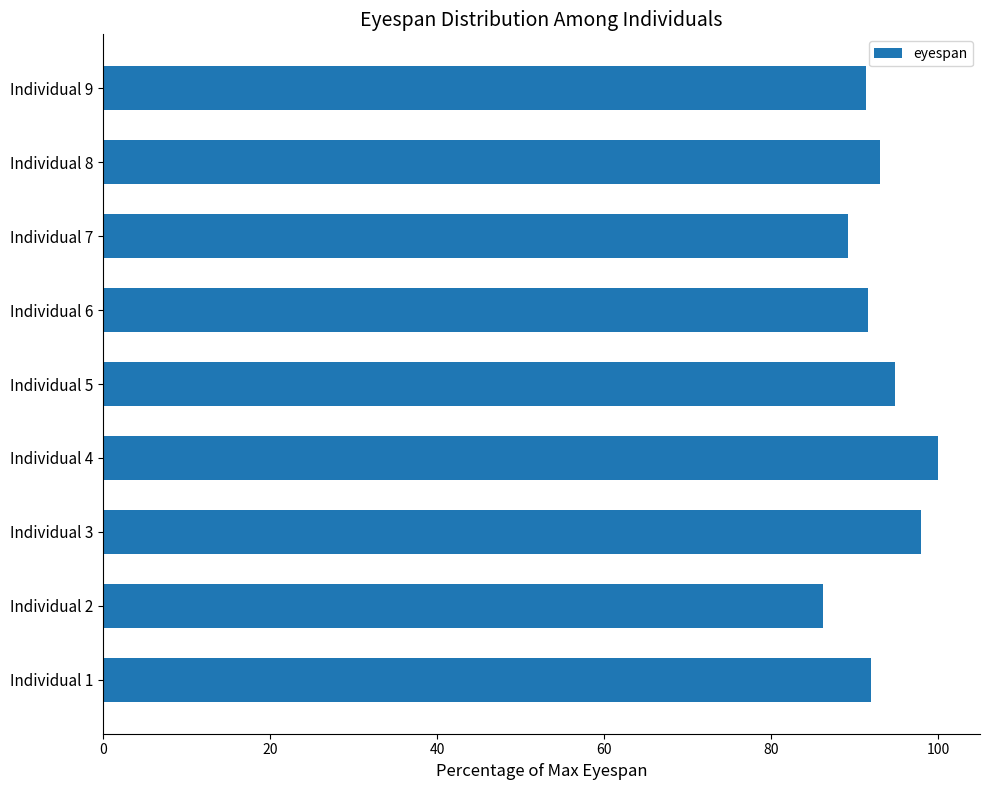

Which category has the lowest value across all series?

Individual 2